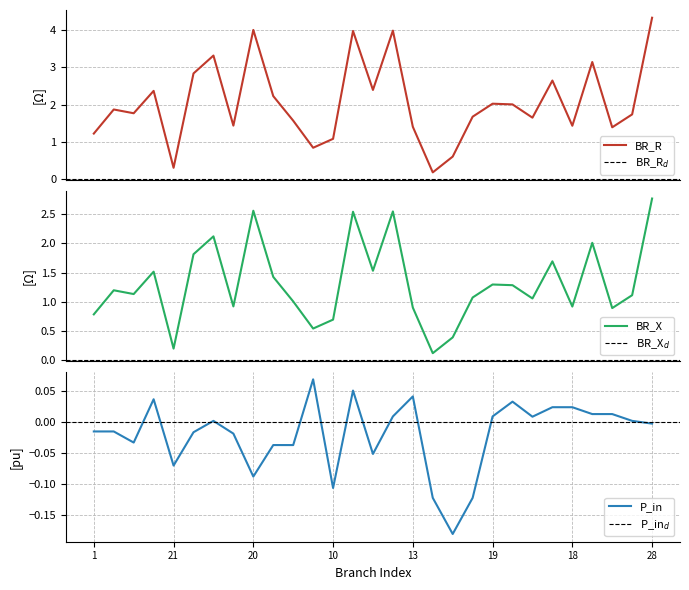

Rank the series by their maximum value, from lowest to highest.

P_in, BR_X, BR_R